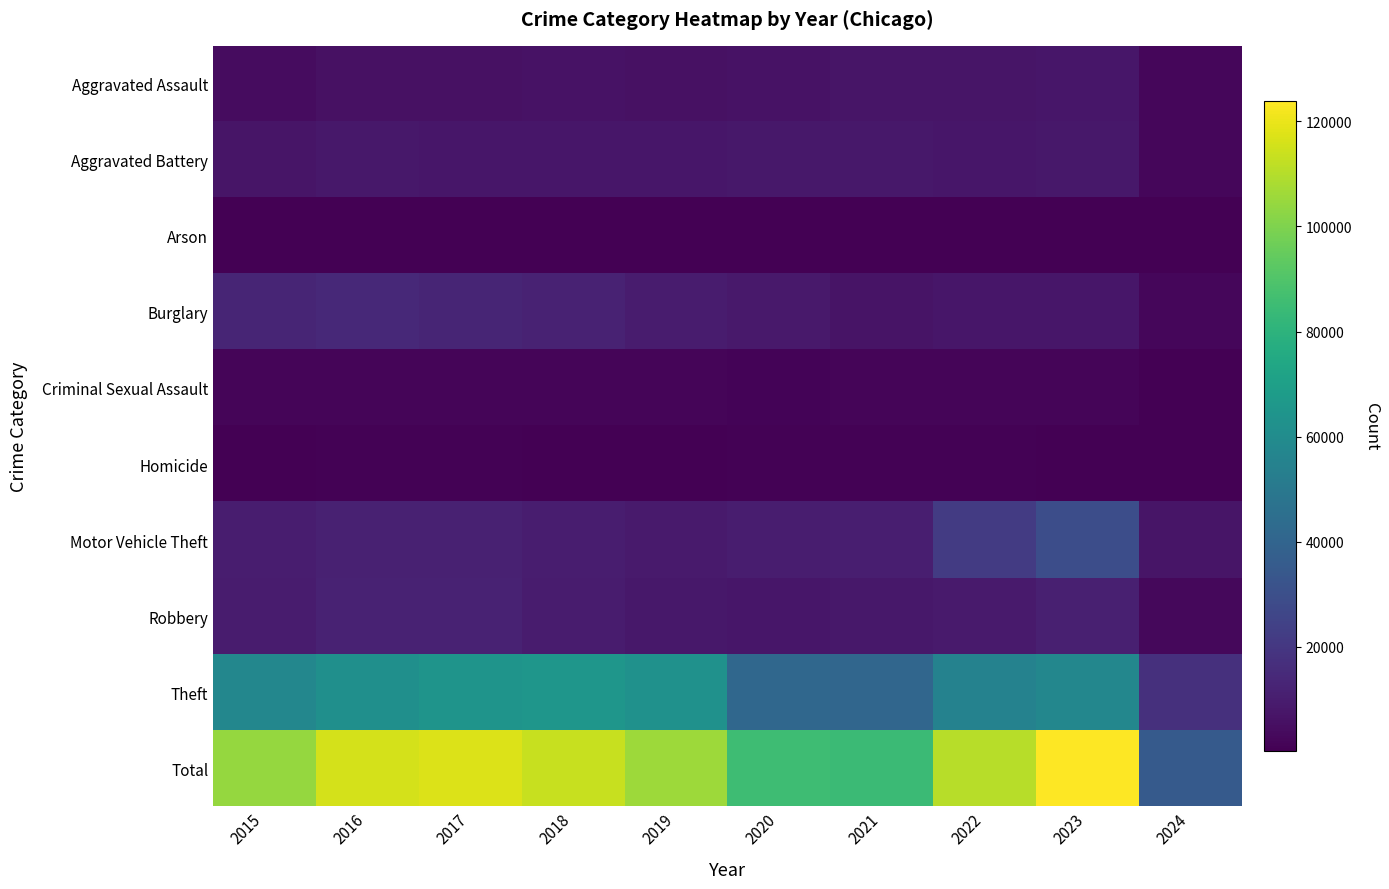

At which category is the sum across all series the highest?

2023